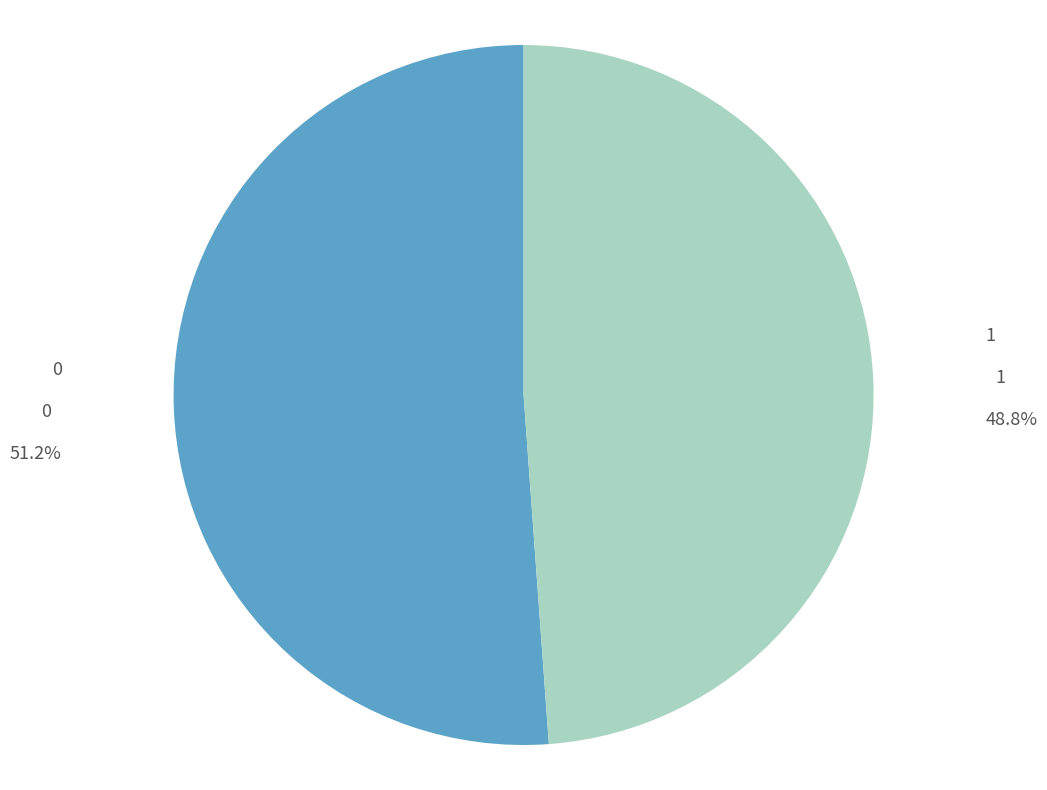

Which category has the smallest portion of the pie?

1